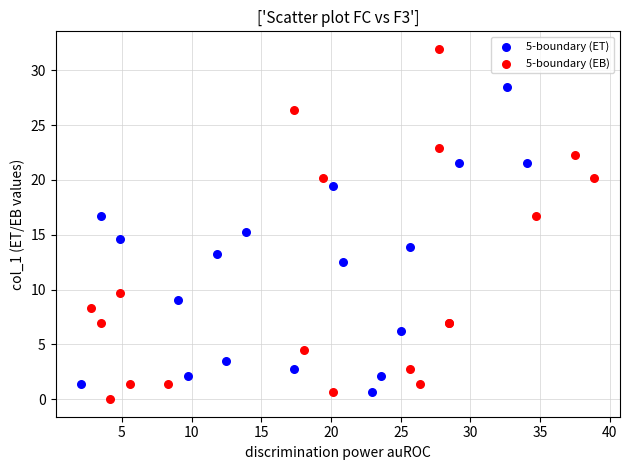

Which series contains the highest Y value?

5-boundary (EB)